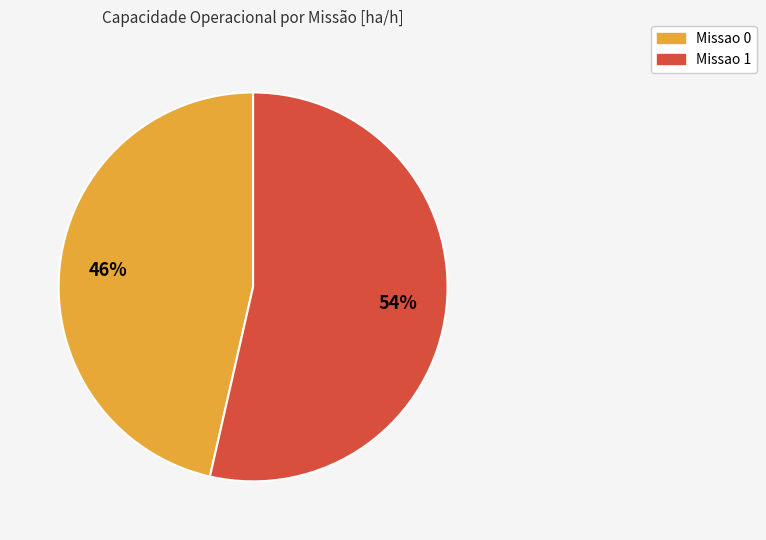

What percentage is the Missao 0 slice, to the nearest percent?

46%